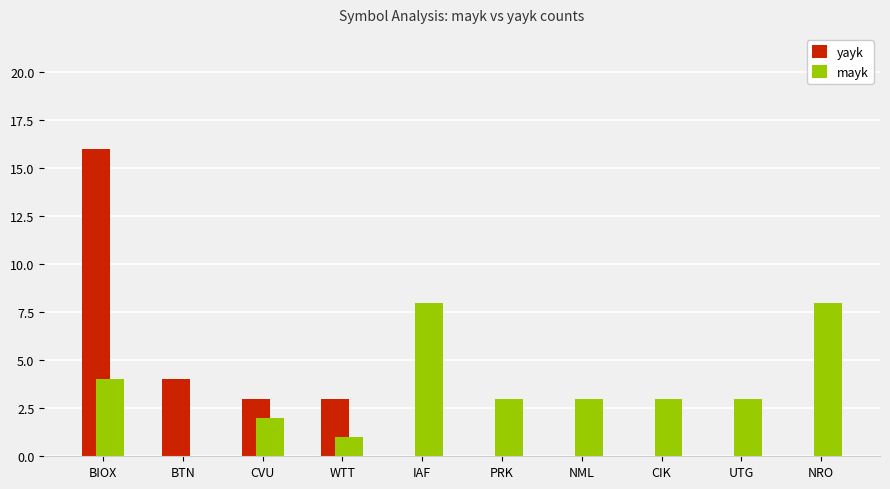

Reading right to left, transcribe all the data shown in this chart.

yayk: 0	0	0	0	0	0	3	3	4	16
mayk: 8	3	3	3	3	8	1	2	0	4